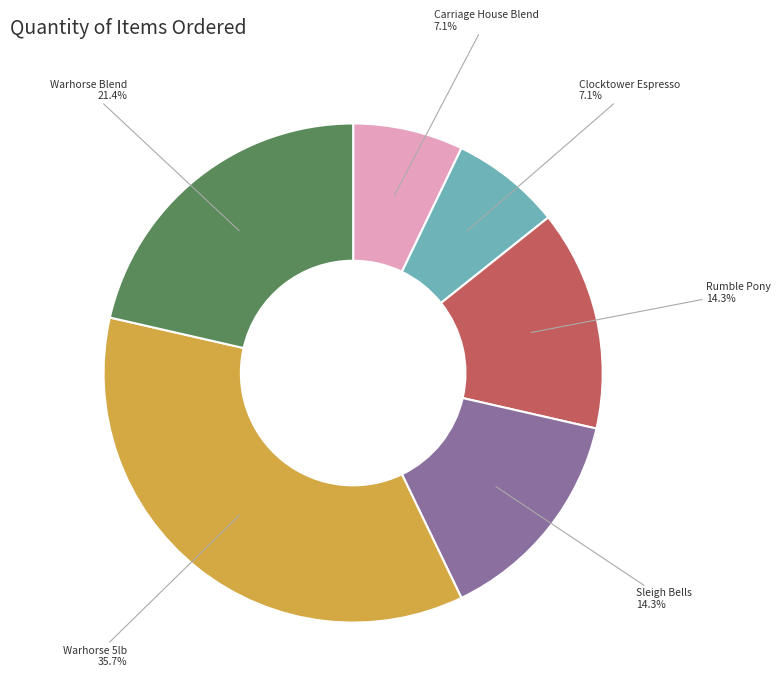

What is the ratio of the value at Clocktower Espresso to the value at Sleigh Bells?

0.5